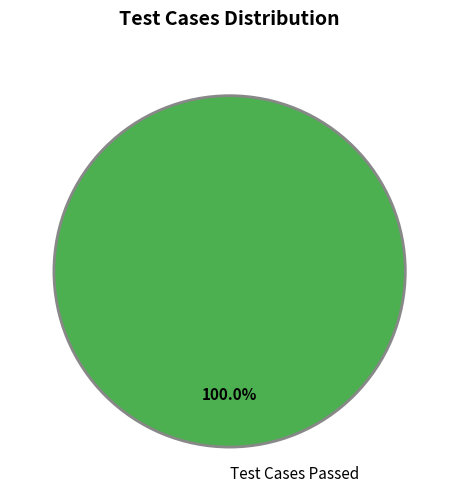

Rank the categories by value from lowest to highest.

Test Cases Passed